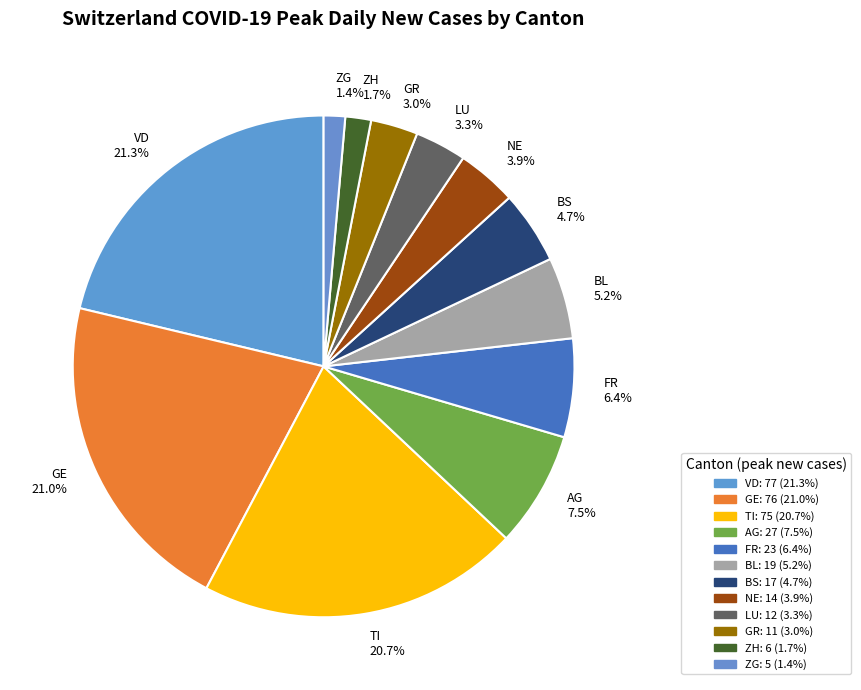

Combined, do FR and ZH account for over 50%?

No